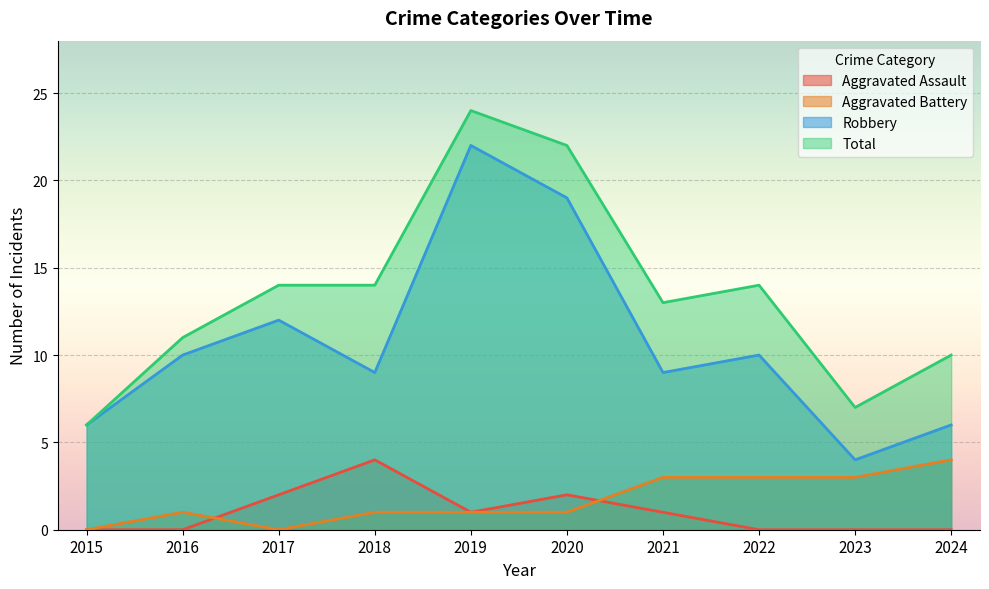

Which series has the largest total across all categories?

Total